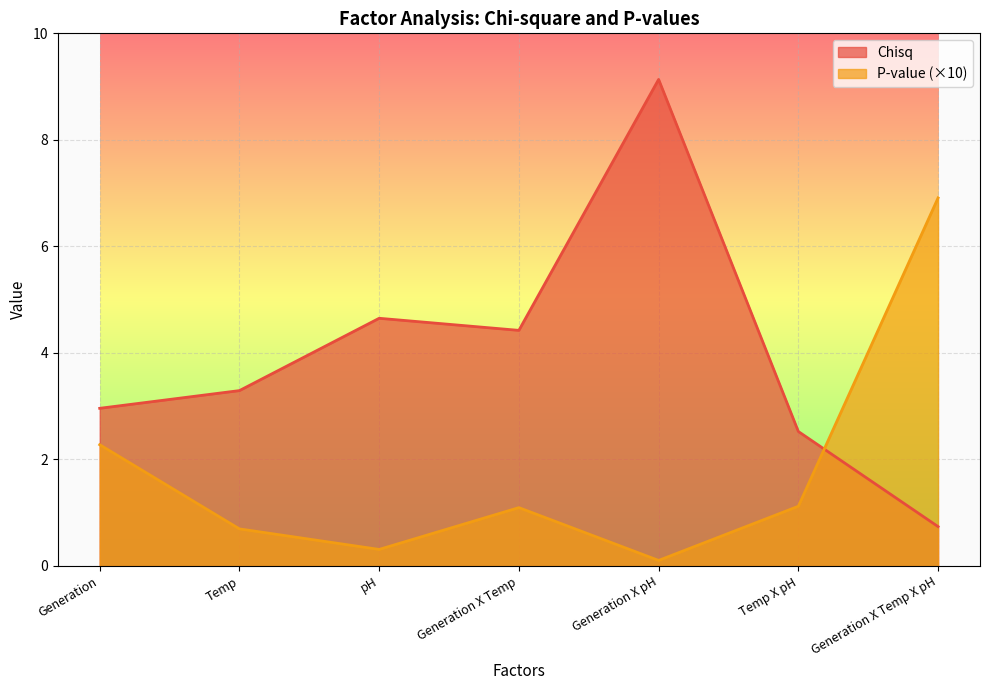

In P-value, how many points are lower than both neighbors (excluding endpoints)?

2